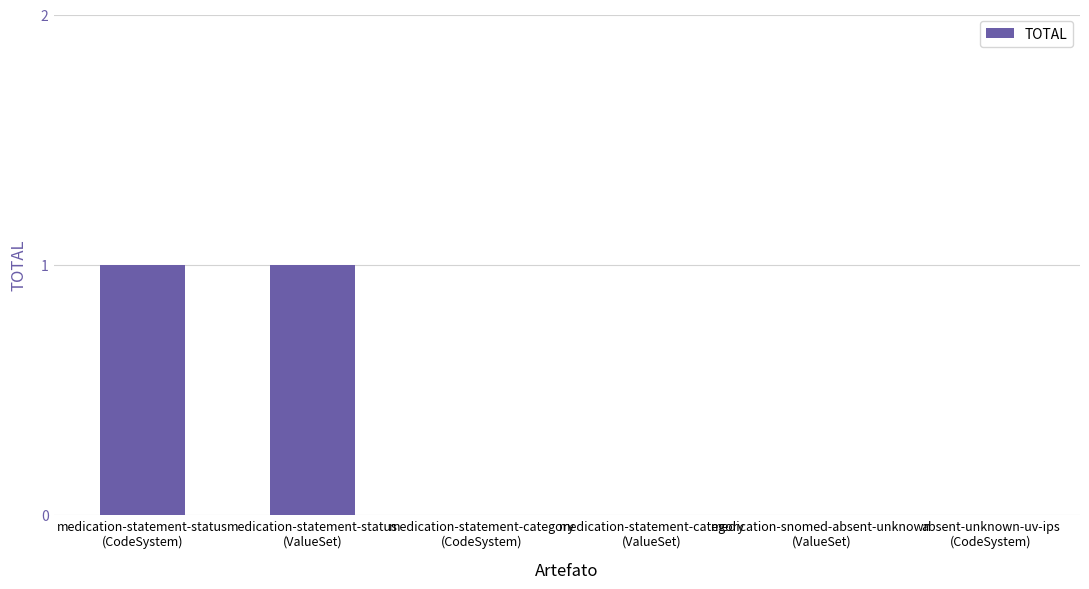

Reading left to right, transcribe all the data shown in this chart.

medication-statement-status
(CodeSystem)=1	medication-statement-status
(ValueSet)=1	medication-statement-category
(CodeSystem)=0	medication-statement-category
(ValueSet)=0	medication-snomed-absent-unknown
(ValueSet)=0	absent-unknown-uv-ips
(CodeSystem)=0